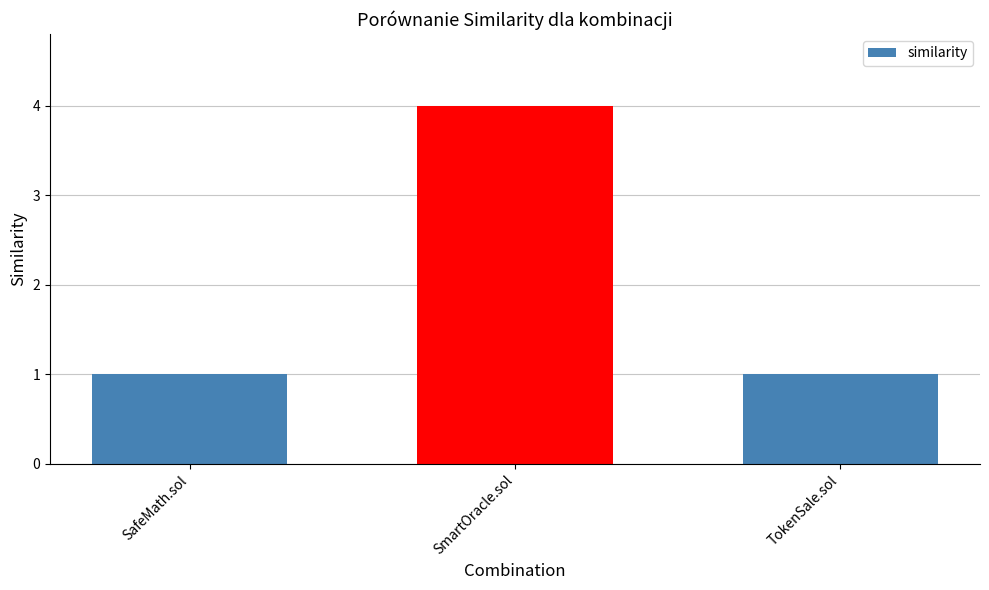

Reading left to right, transcribe all the data shown in this chart.

1	4	1